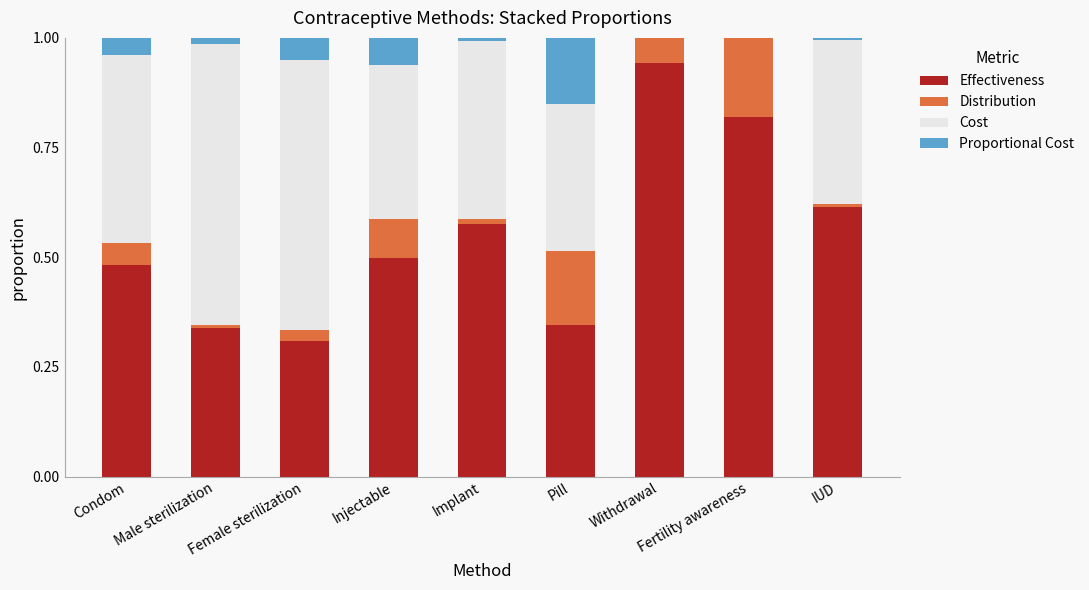

What is the sum of all Effectiveness values?

4.9